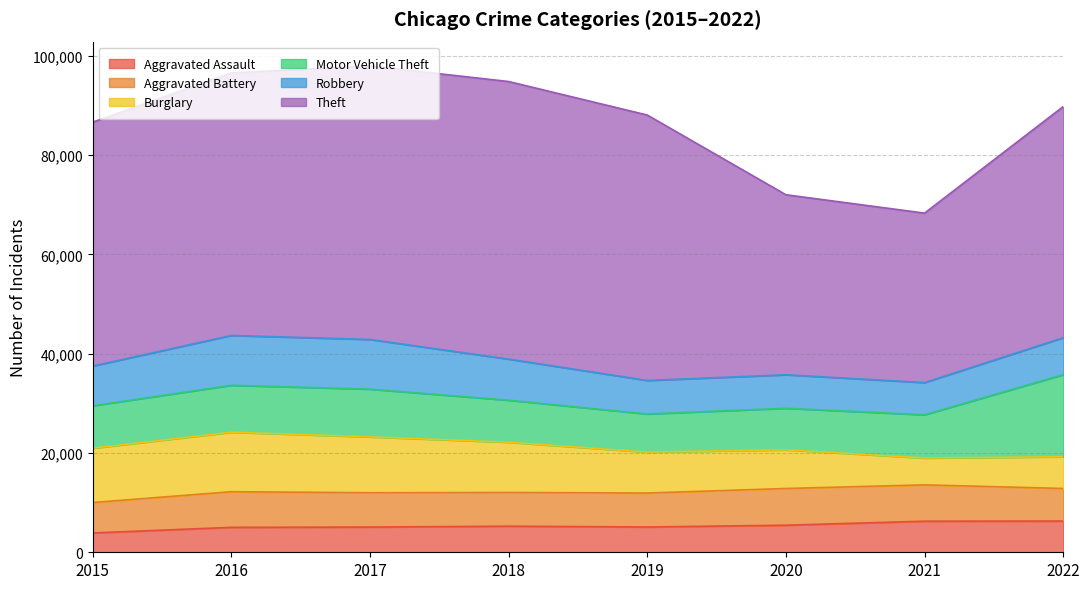

What is the total value across all series at 2019?

88048